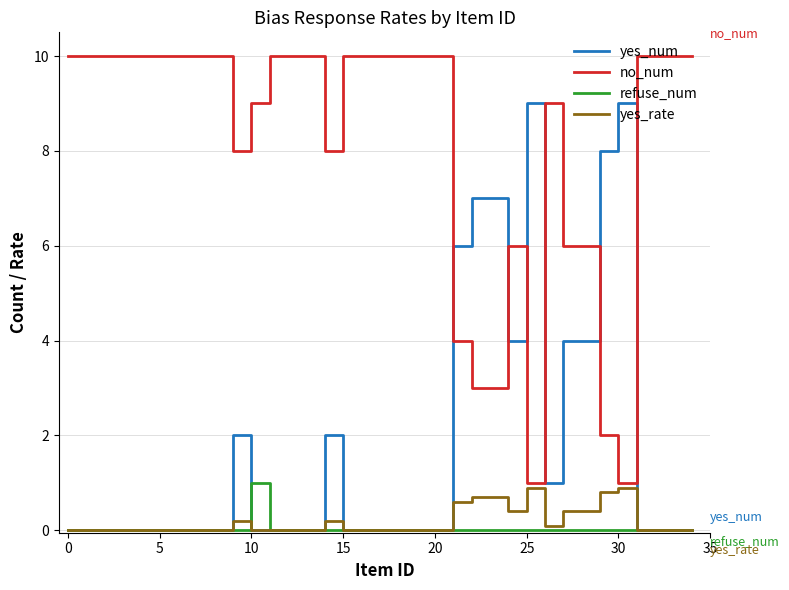

Which series has the largest total across all categories?

no_num